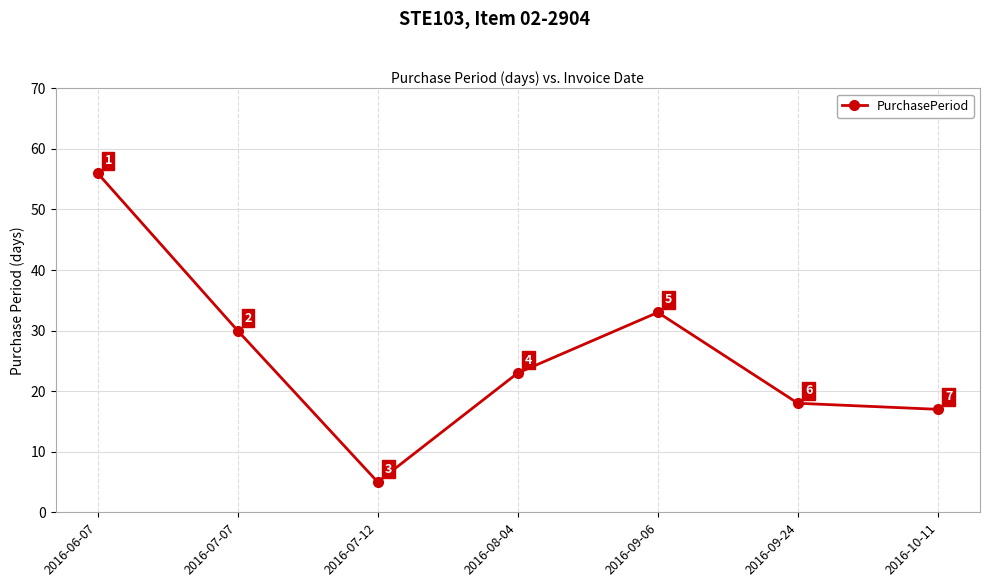

What is the value of the 7th point from the left?

17